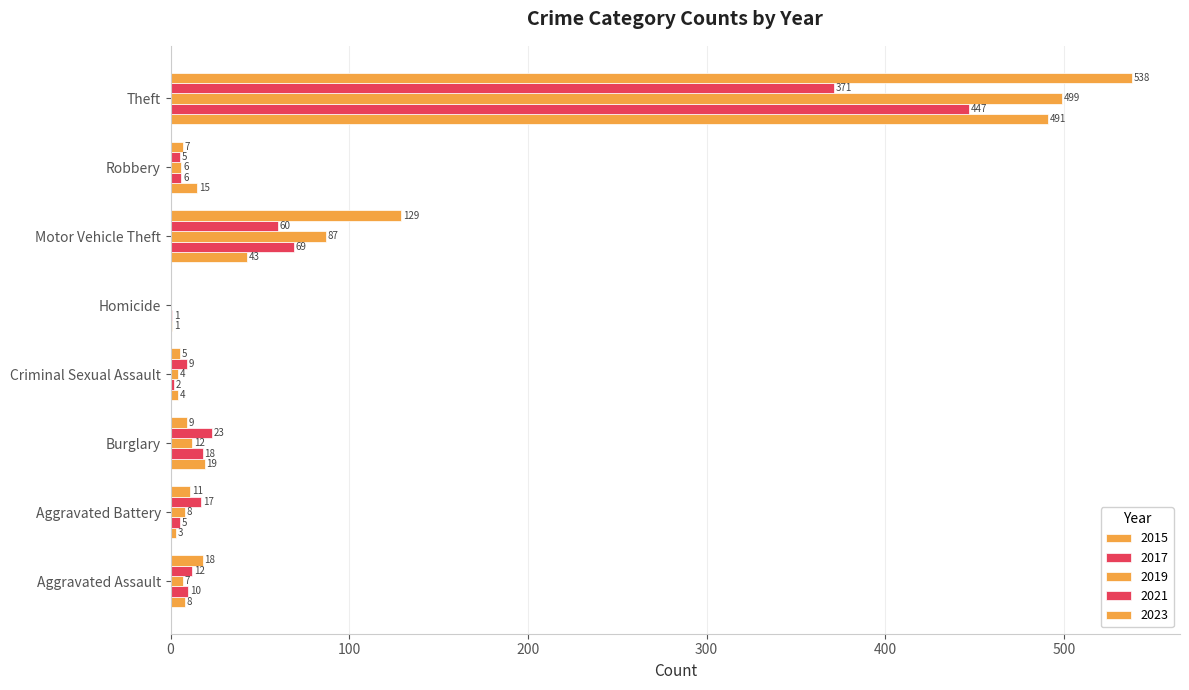

How many distinct data groups are displayed?

5